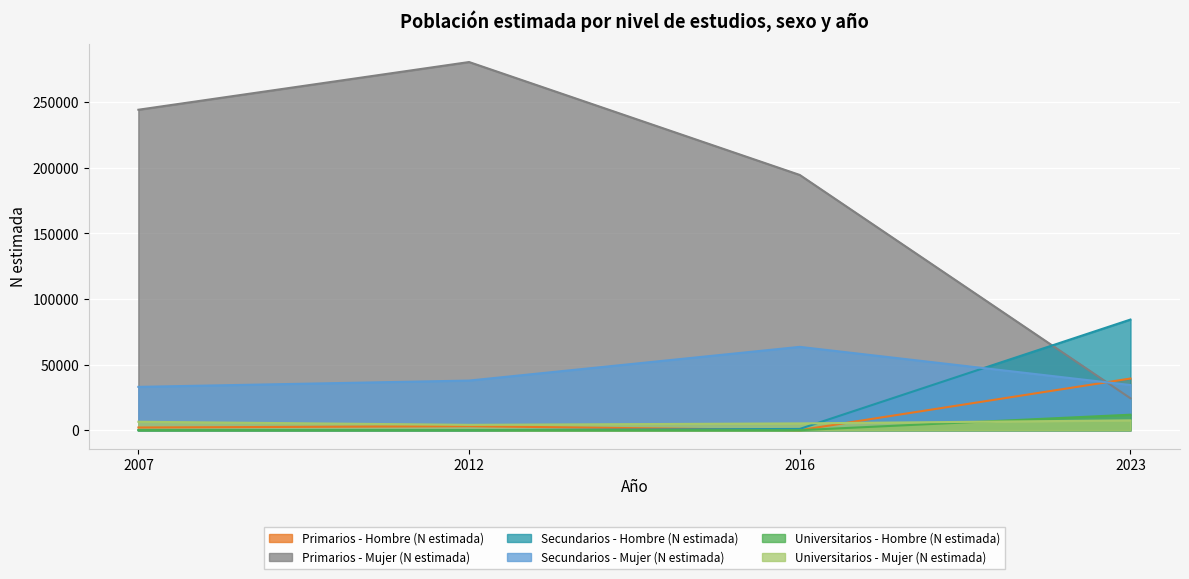

True or false: Universitarios - Mujer (N estimada) has more than 1 points higher than both neighbors.

False